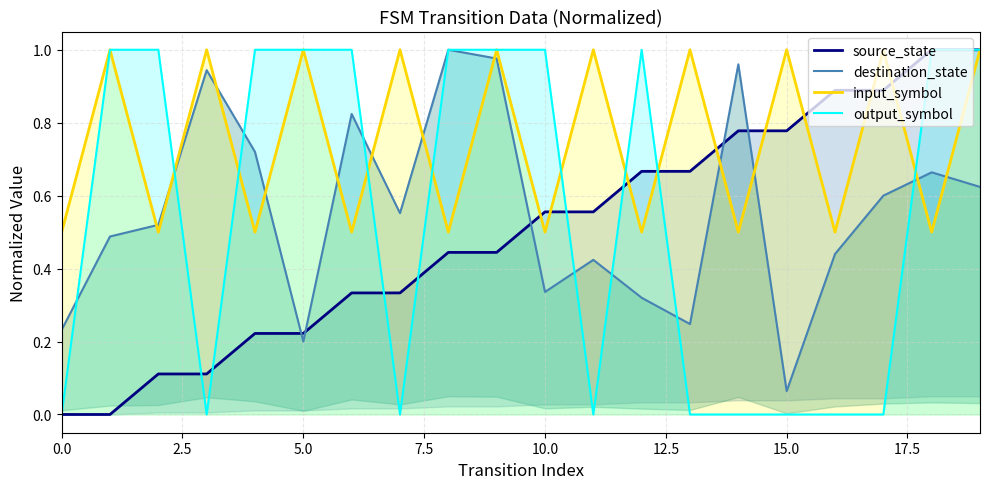

How many data points does each series have?

20